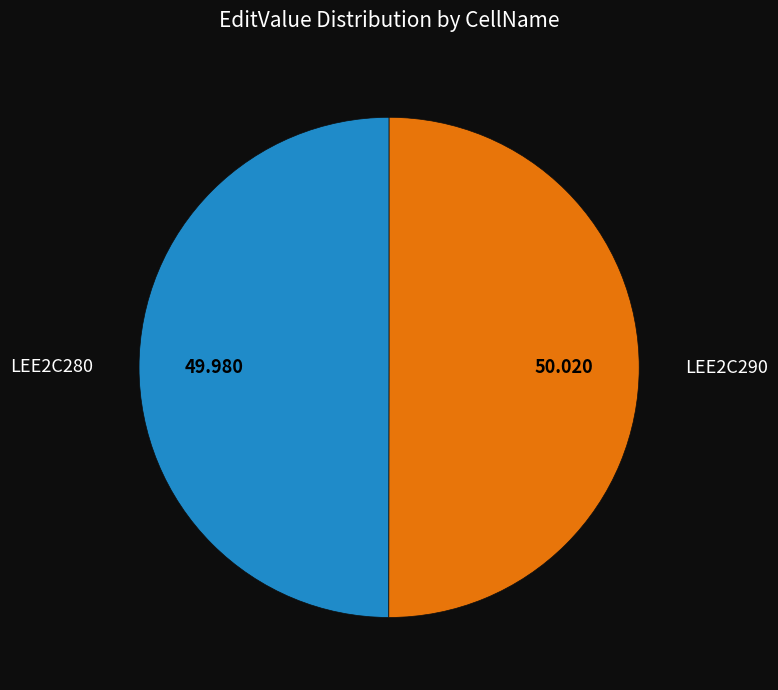

Count the number of slices in the pie.

2